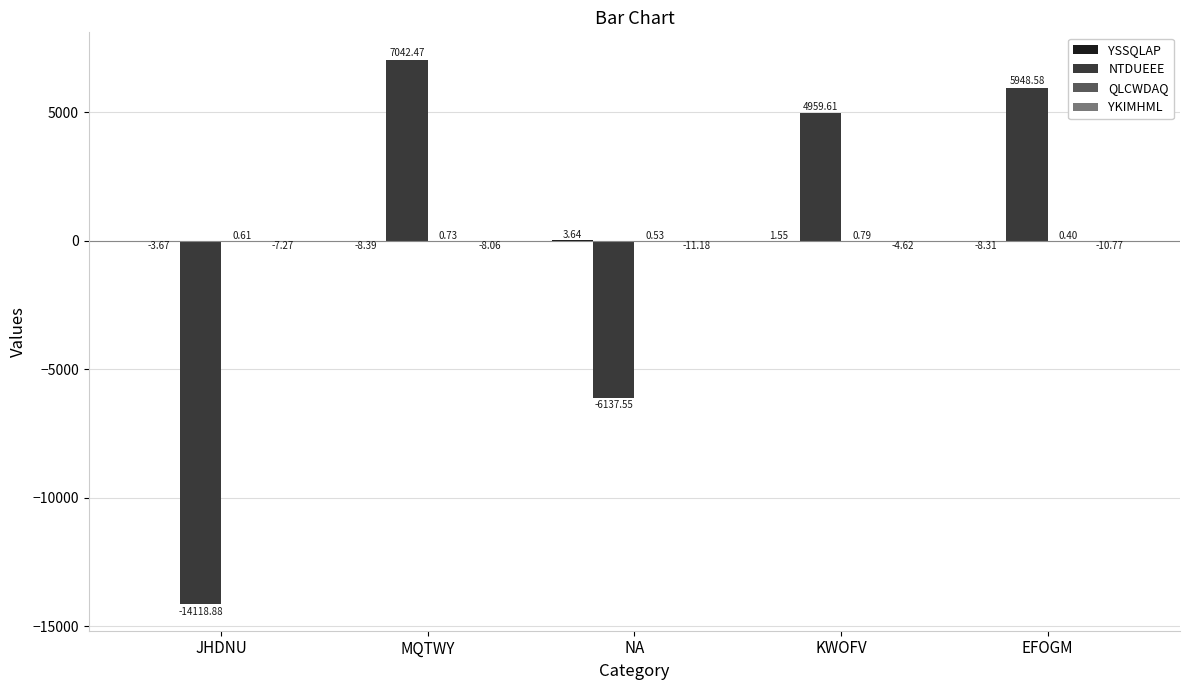

What is the total value across all series at KWOFV?

4957.3